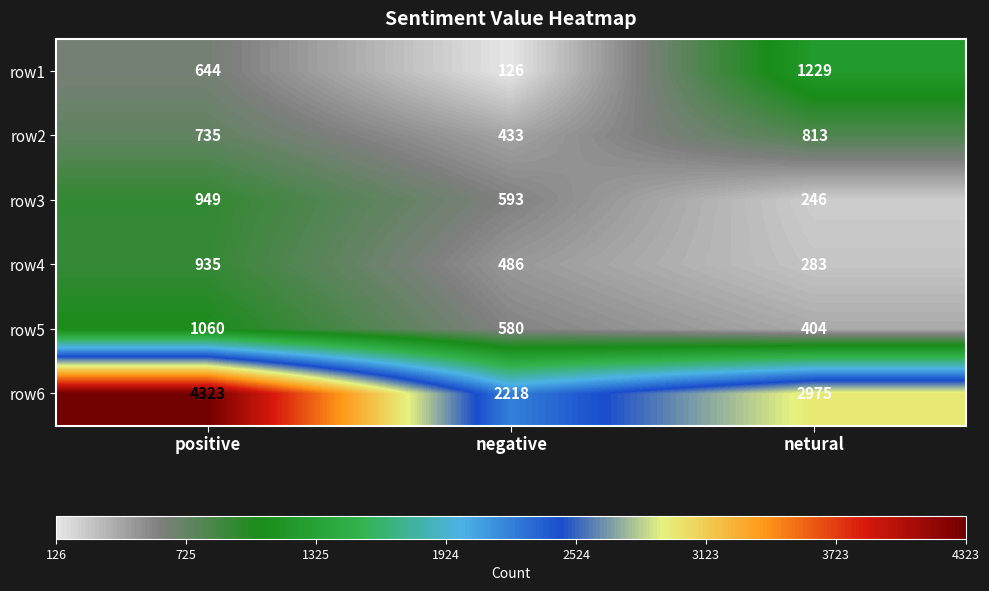

Which series has the largest range (max minus min)?

row6